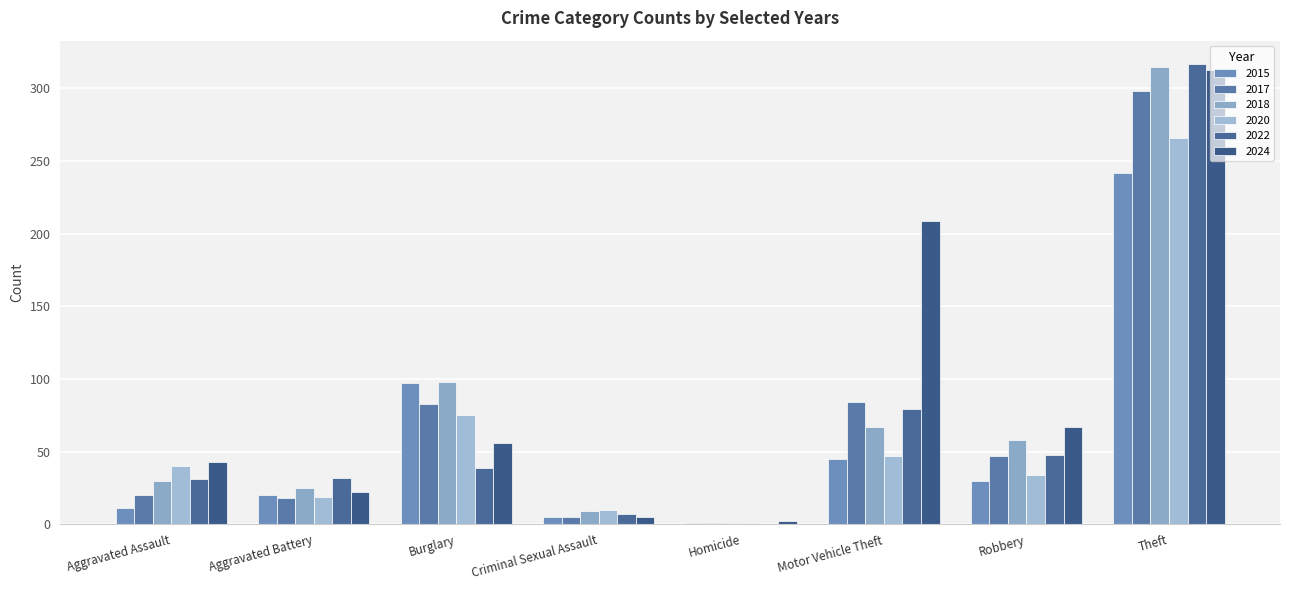

List the series in order of their peak value, highest first.

2022, 2018, 2024, 2017, 2020, 2015